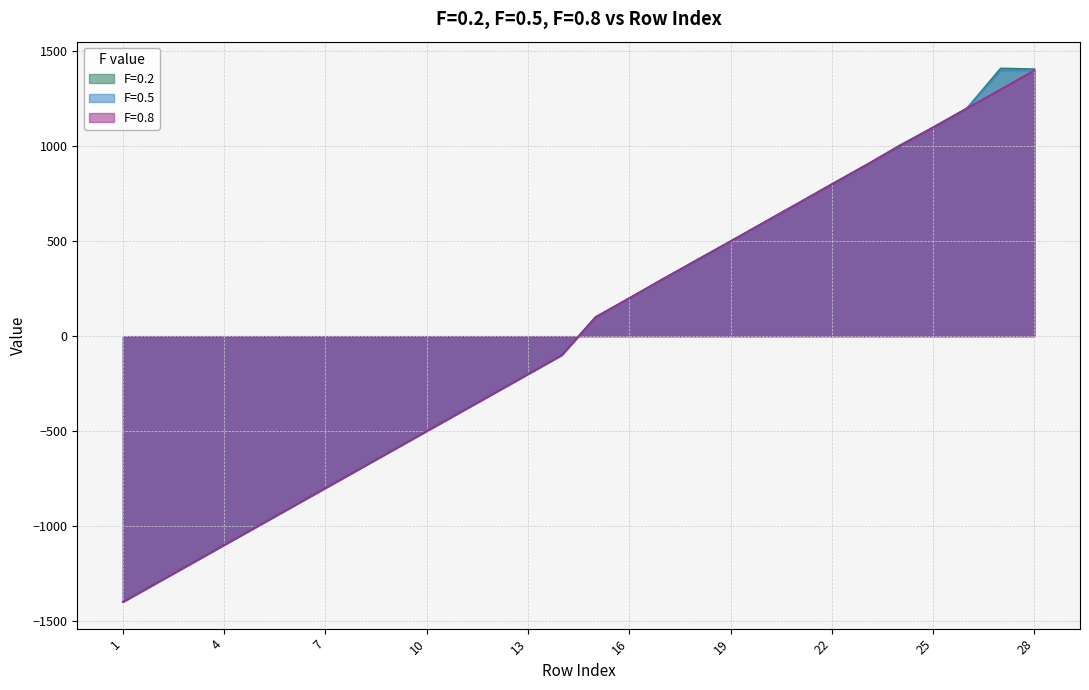

The F=0.8 series shows 1824.3 at 26. True or false?

False